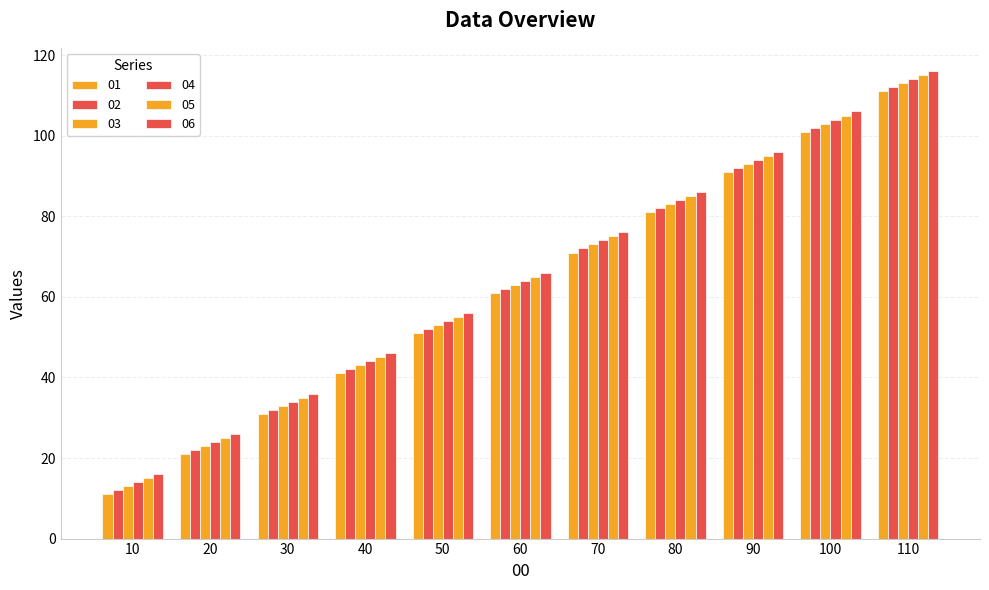

List the labels in order of 06 value, smallest first.

10, 20, 30, 40, 50, 60, 70, 80, 90, 100, 110